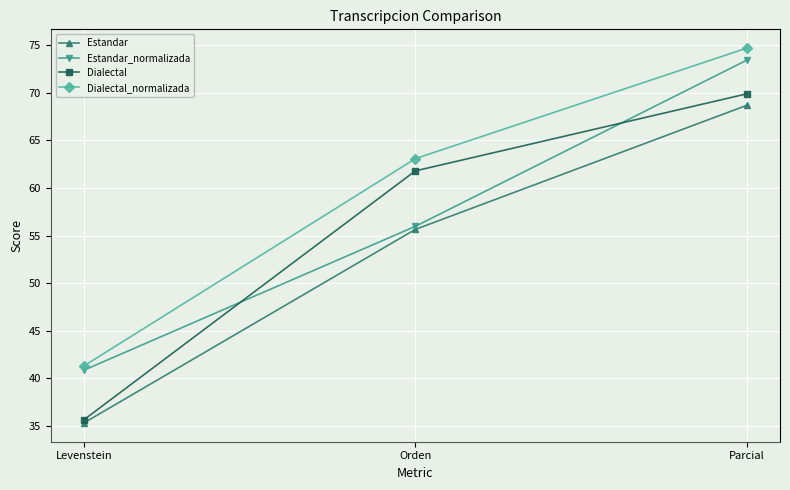

What is the label of the 1st point from the left?

Levenstein